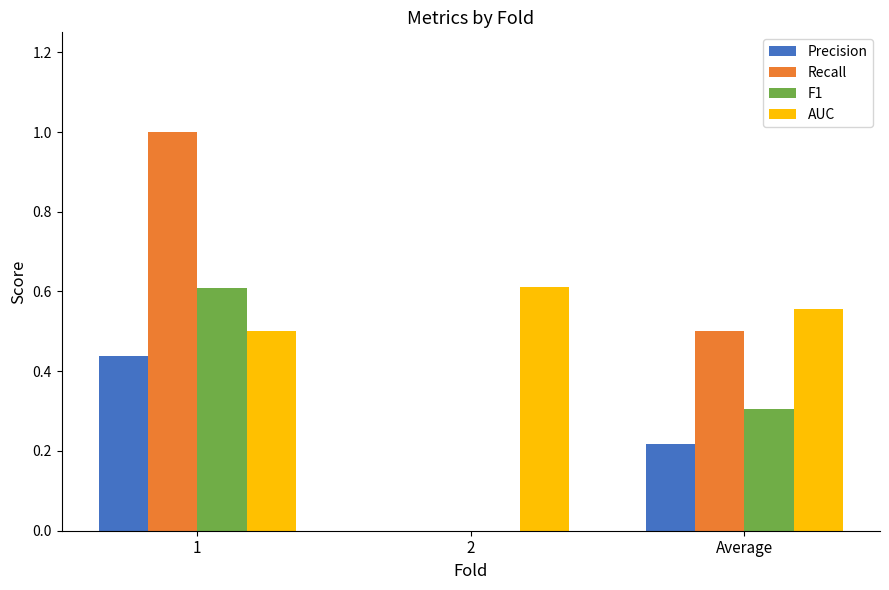

What is the maximum value shown in the chart?

1.0